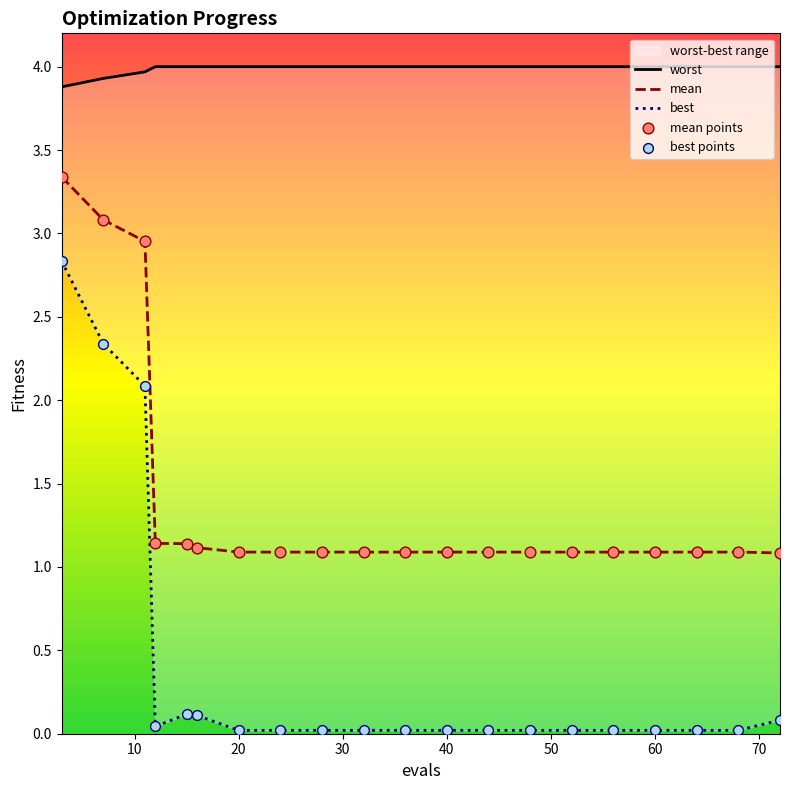

Which series has the largest total across all categories?

worst